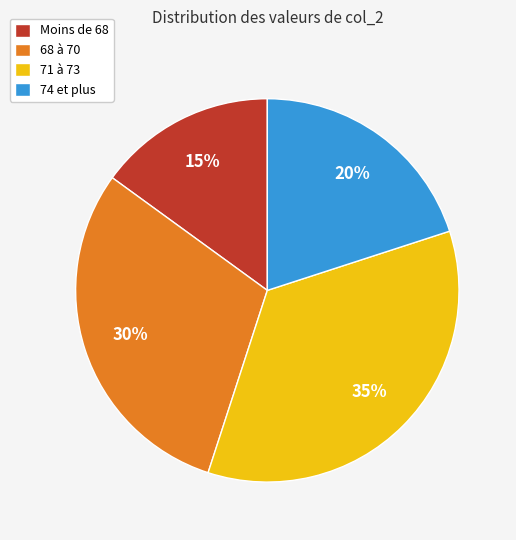

Rank the categories by value from highest to lowest.

71 à 73, 68 à 70, 74 et plus, Moins de 68